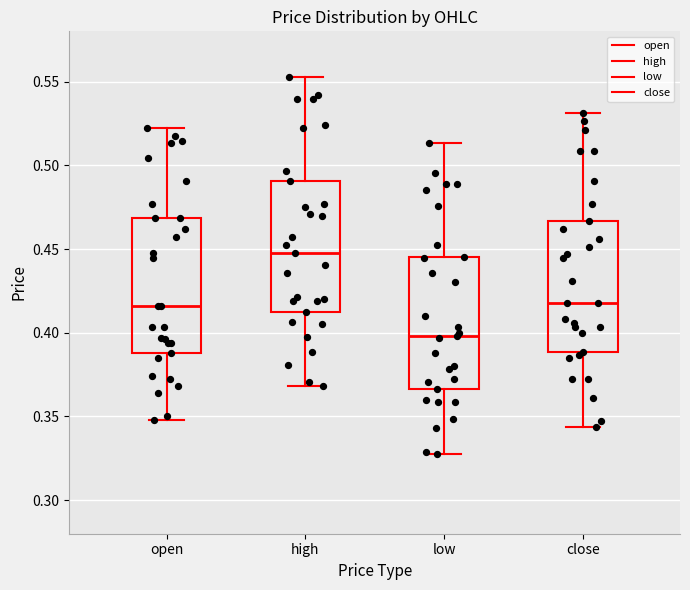

Reading left to right, read every box against the y-axis: the position of its median line, the range the box covers, and the ends of its whiskers. The values are not printed on the chart, so give them approximately, as read against the axis.

open: median 0.415, box 0.390 to 0.470, whiskers 0.350 to 0.520
high: median 0.450, box 0.410 to 0.490, whiskers 0.370 to 0.555
low: median 0.400, box 0.365 to 0.445, whiskers 0.325 to 0.515
close: median 0.420, box 0.390 to 0.465, whiskers 0.345 to 0.530